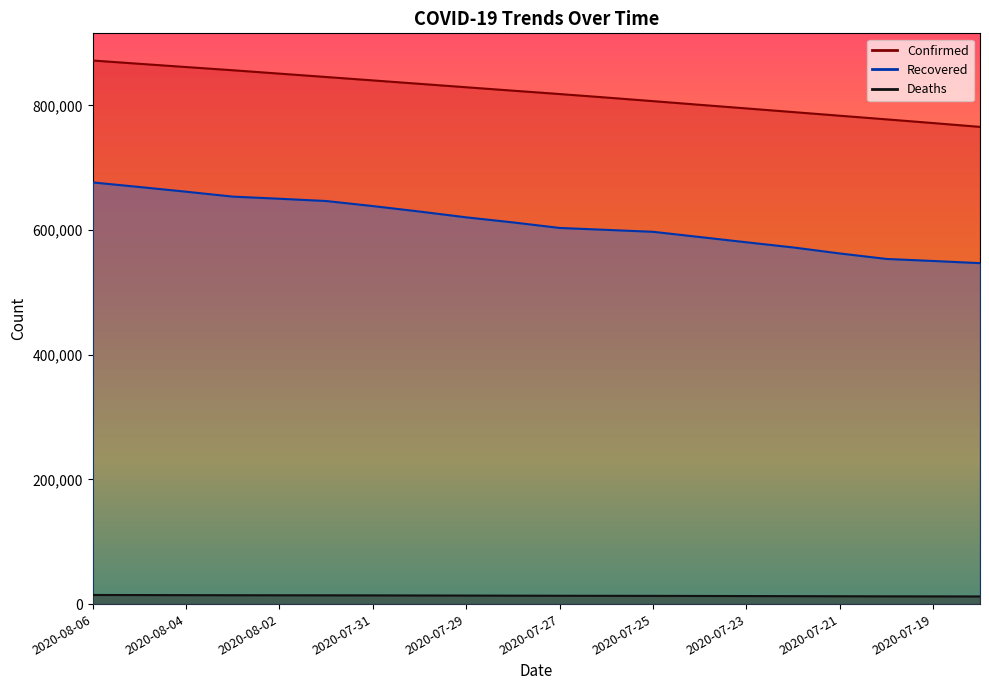

What is the total value across all series at 2020-07-19?

1334232